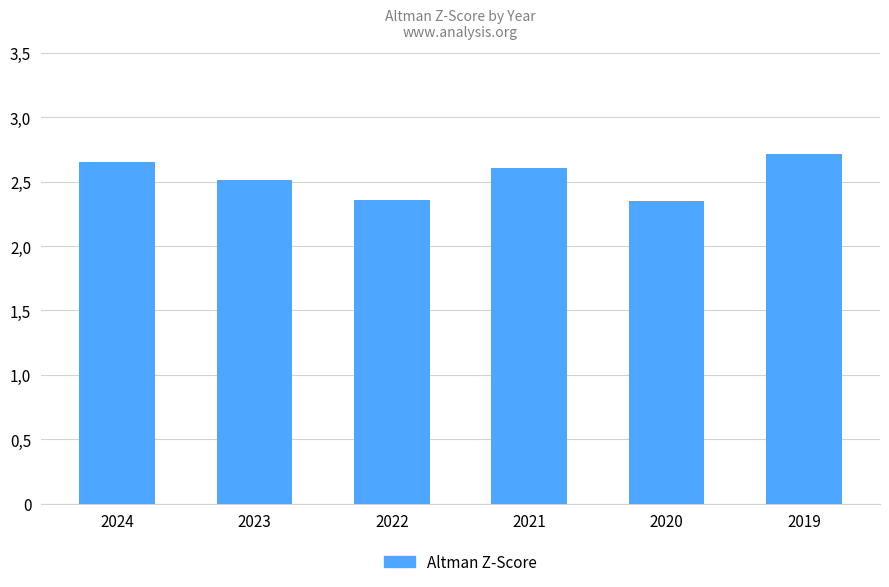

Does the chart contain any negative values?

No